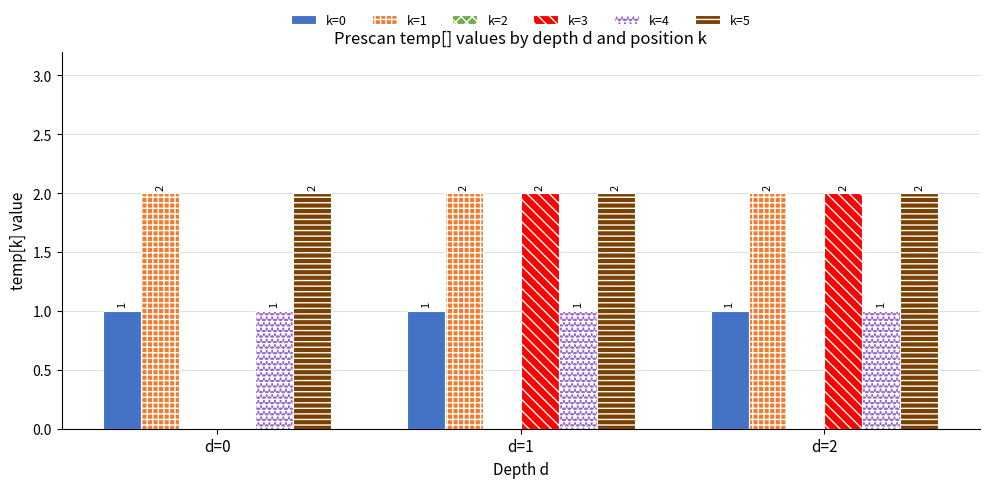

Which series changed the most between d=0 and d=2?

k=3